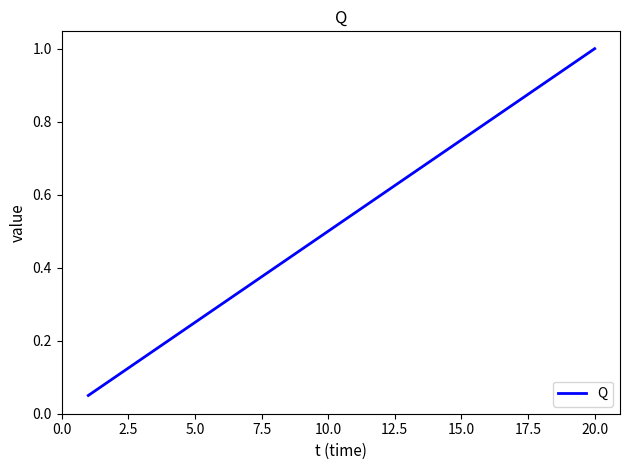

True or false: there are more than 2 points higher than both neighbors.

False